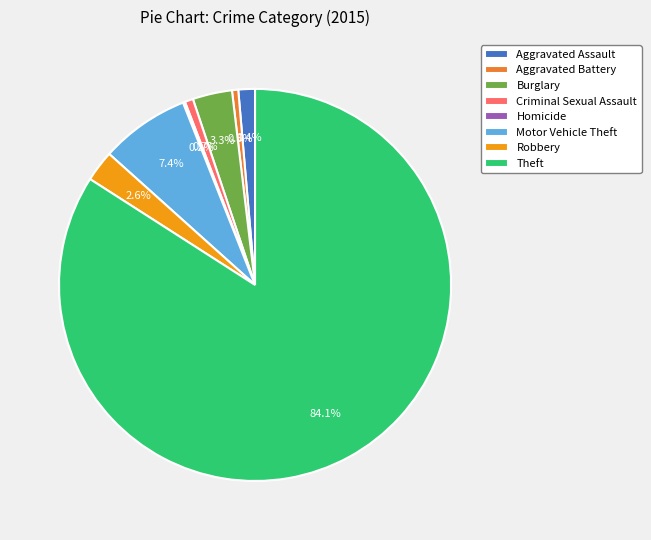

Which slice represents more than half of the pie?

Theft